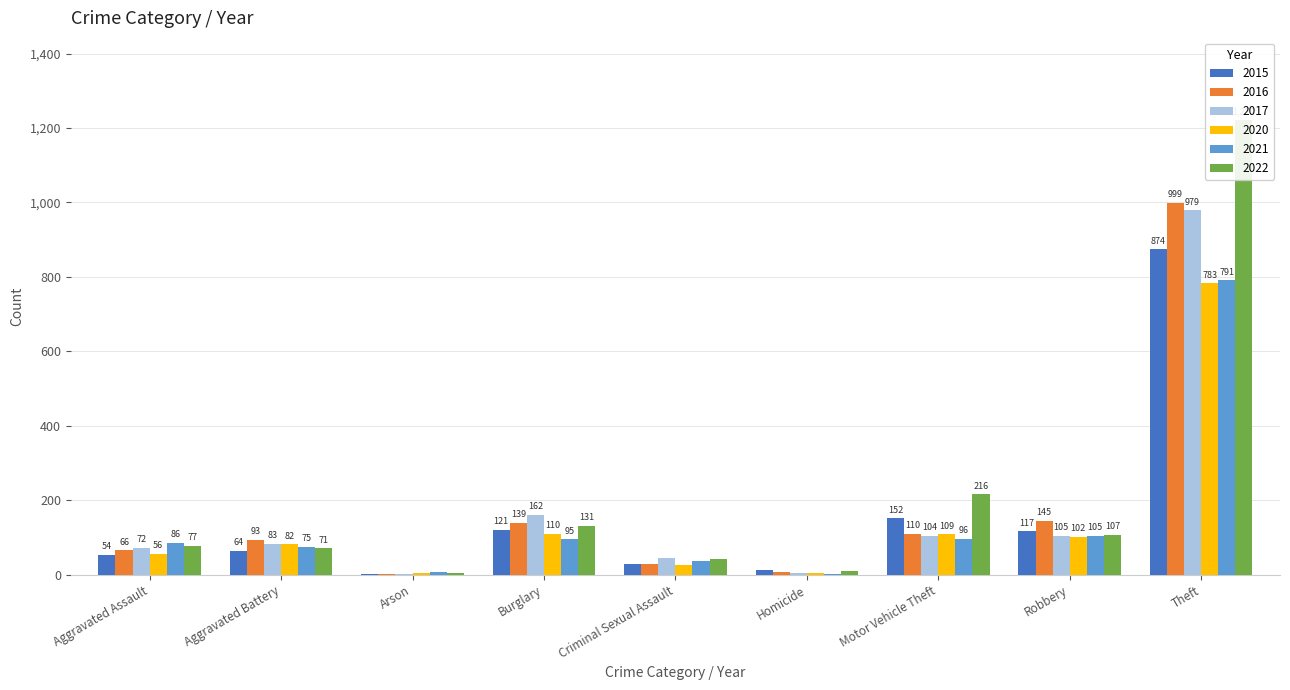

At how many categories does at least one series exceed 648?

1